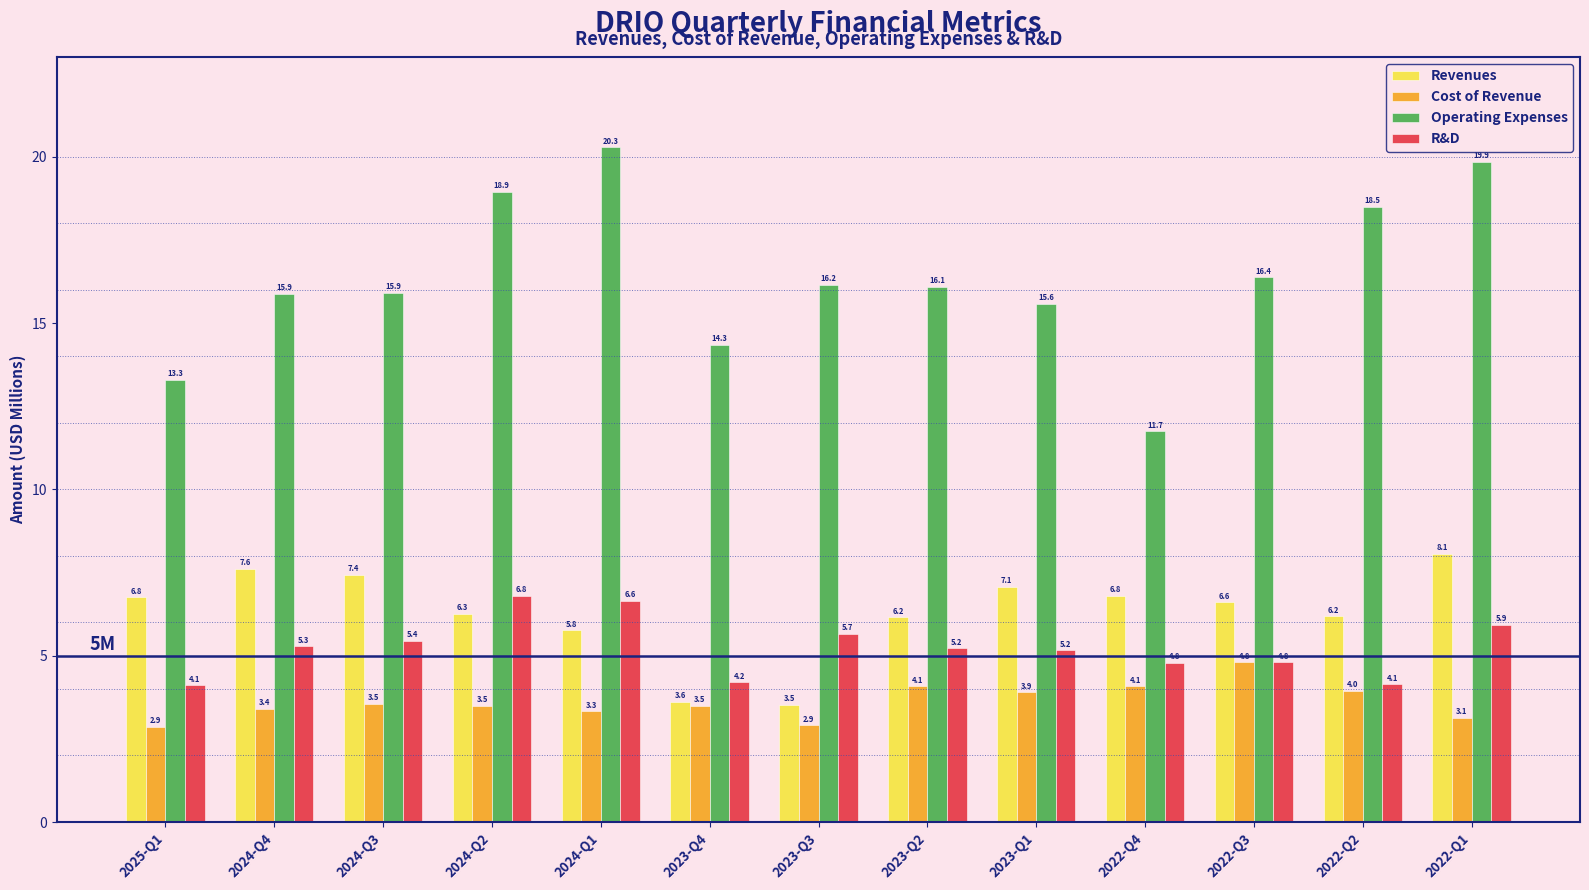

Which category has the lowest value in the Revenues series?

2023-Q3